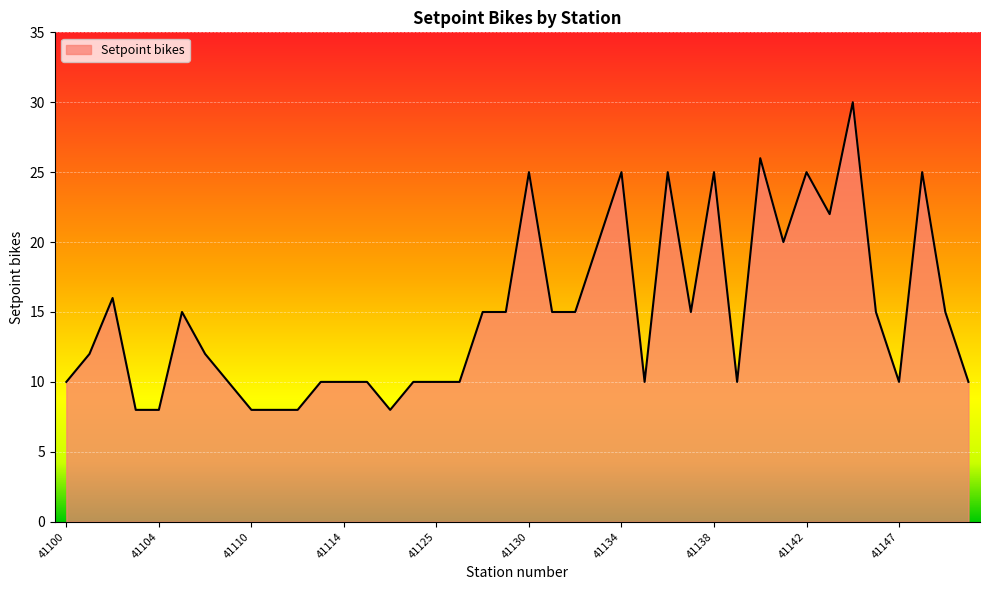

How many lines are shown in the chart?

1